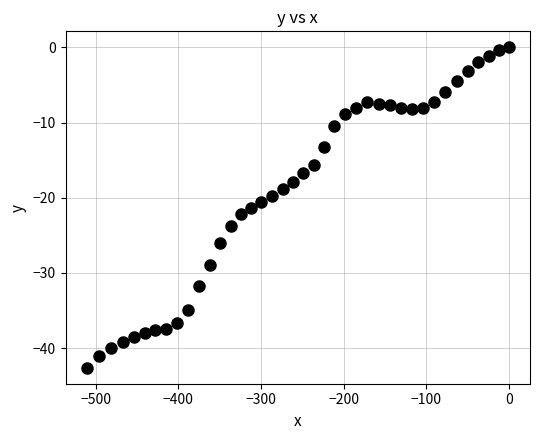

What is the range of X values (max minus min)?

510.8